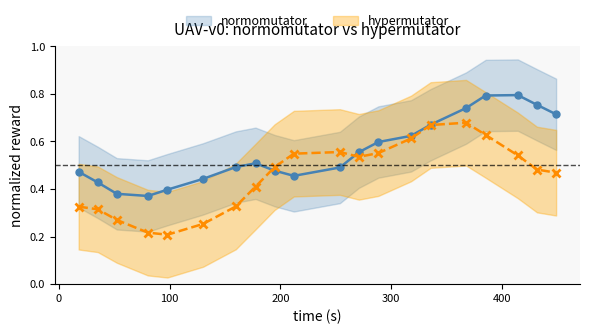

After their last crossing, which series has the higher values: normomutator or hypermutator?

normomutator